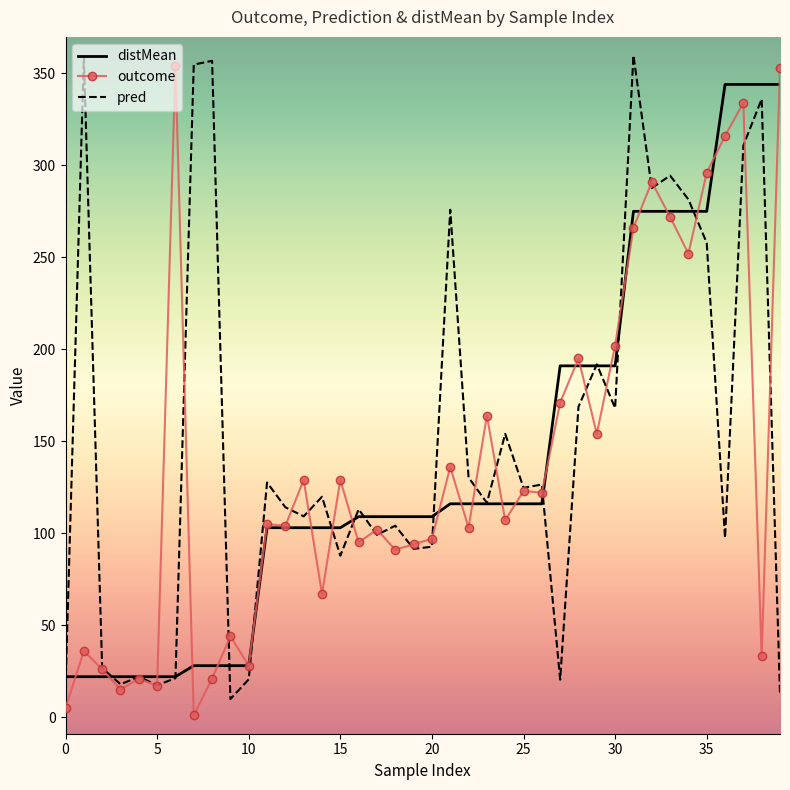

What is the highest value of the outcome series?

354.0